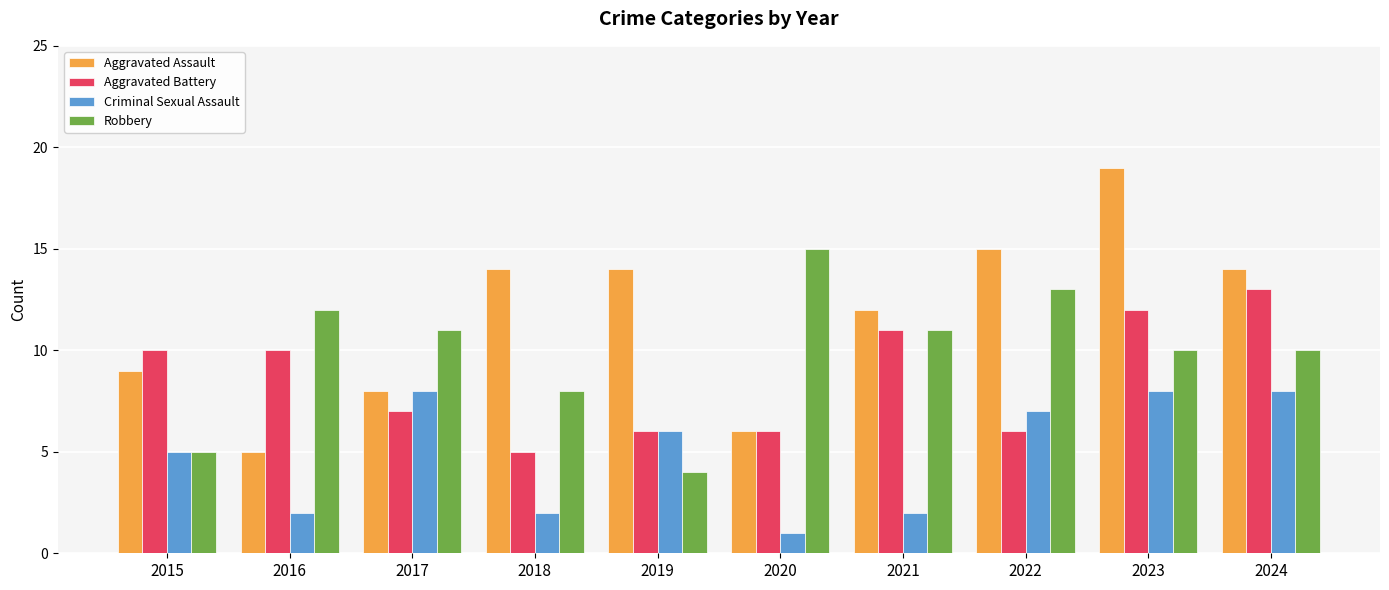

What is the maximum value shown in the chart?

19